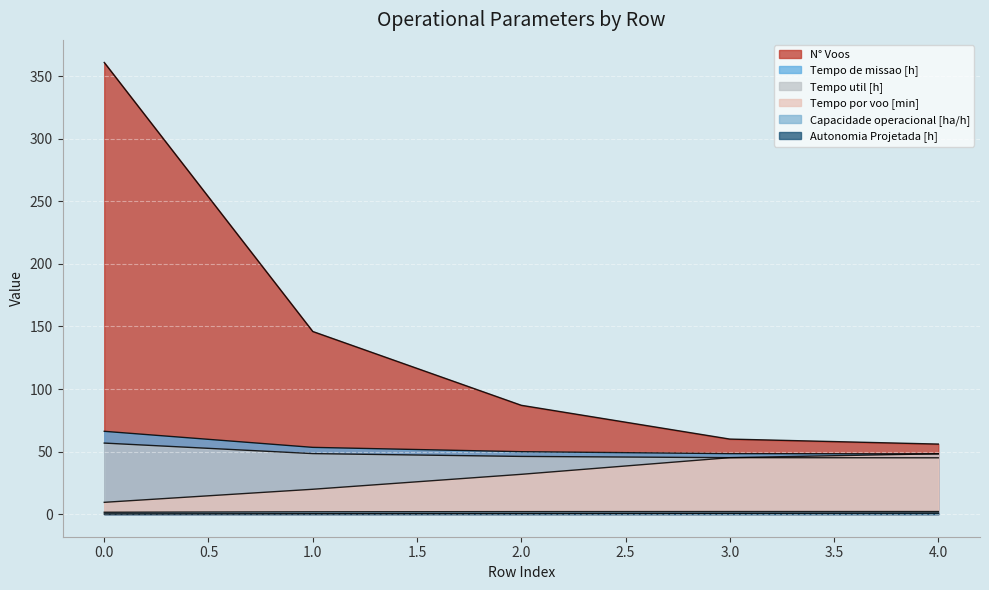

What is the smallest value displayed?

0.2